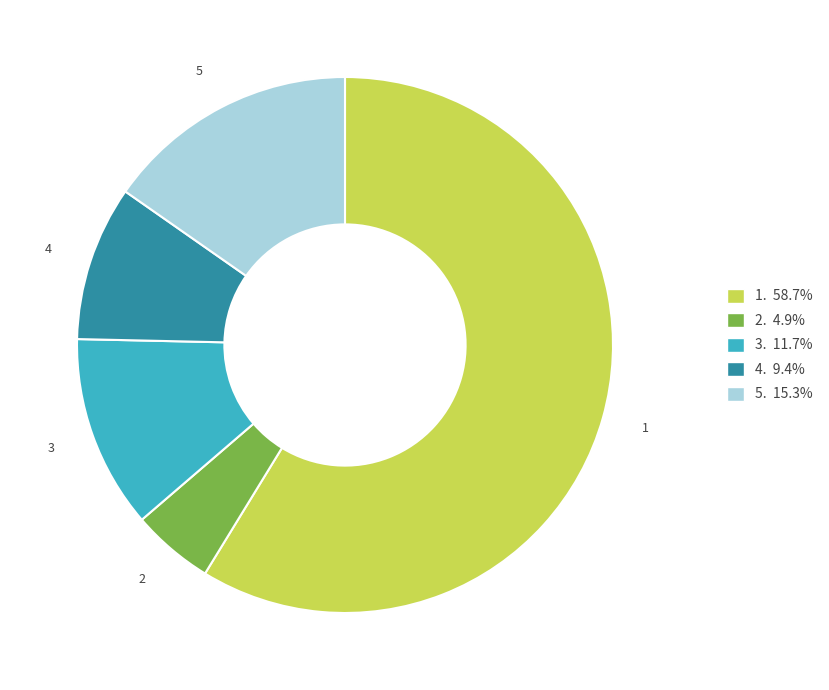

Does any single category account for the majority?

Yes